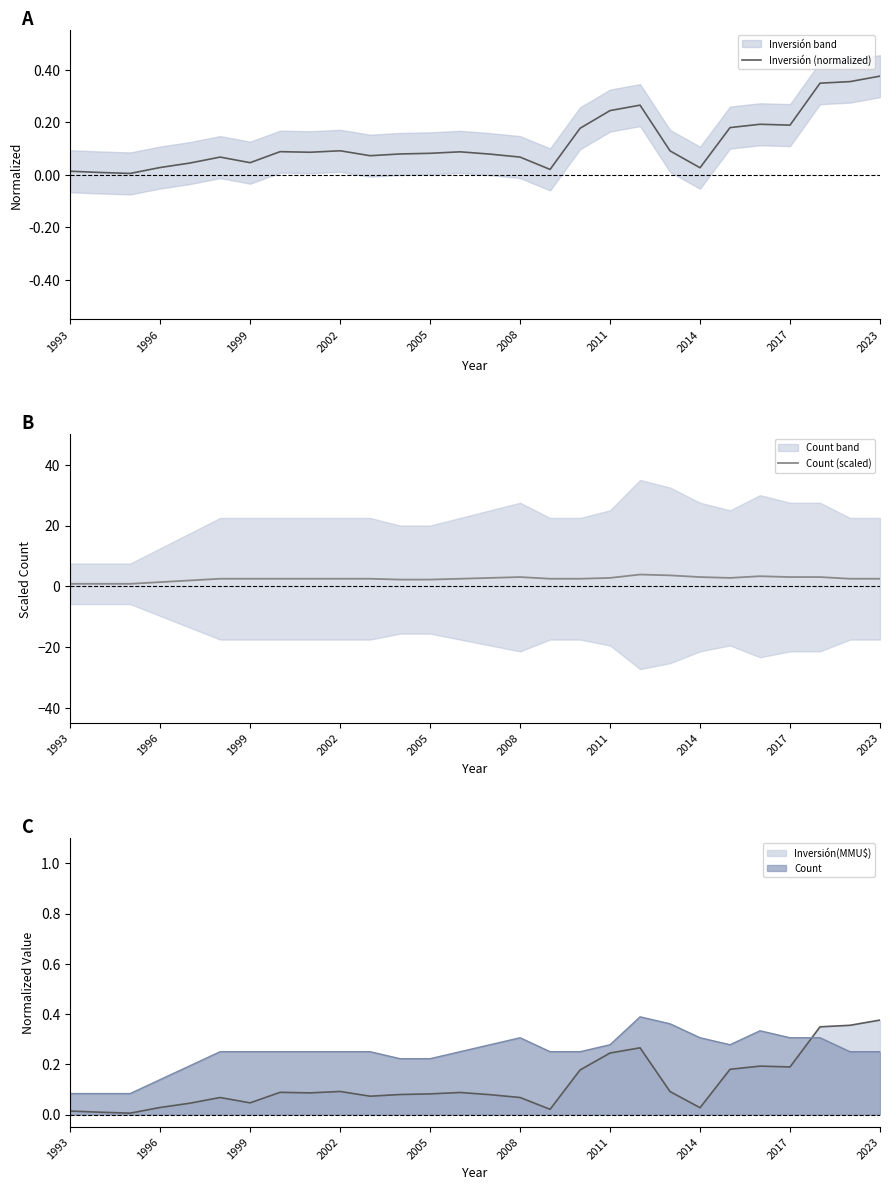

The Inversión(MMU$) series shows 0.4 at 2011. True or false?

False